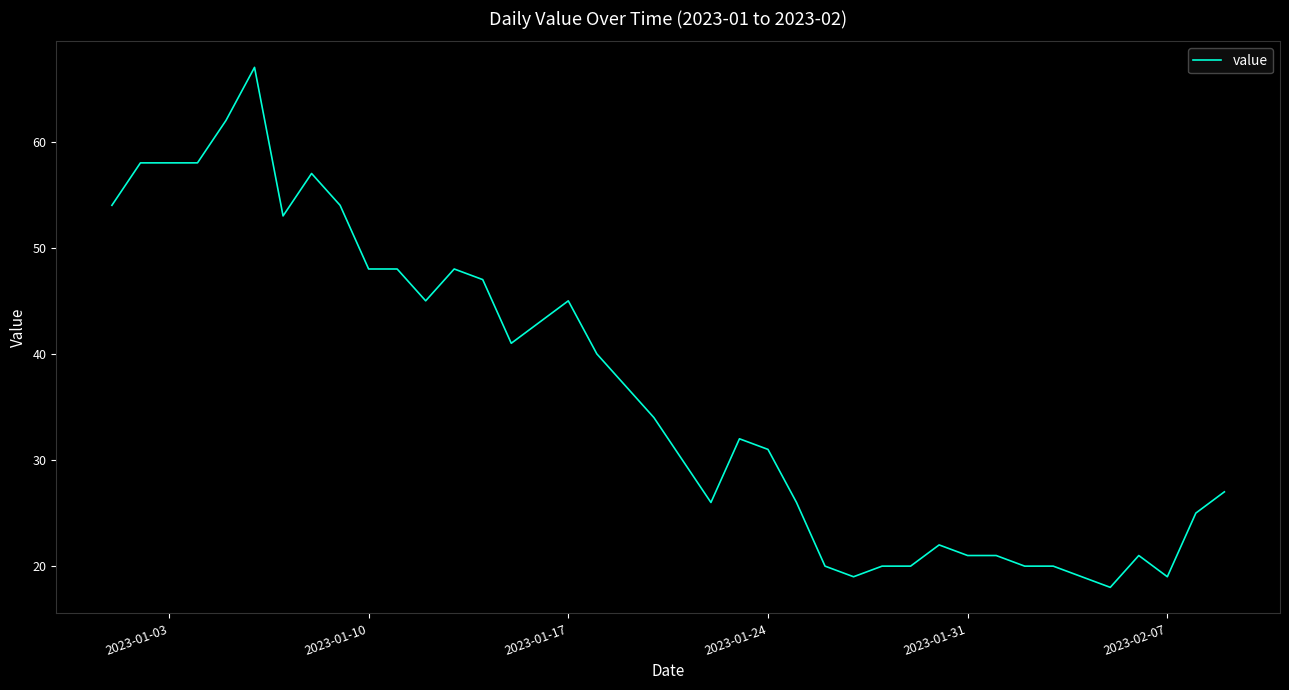

What is the greatest value displayed?

67